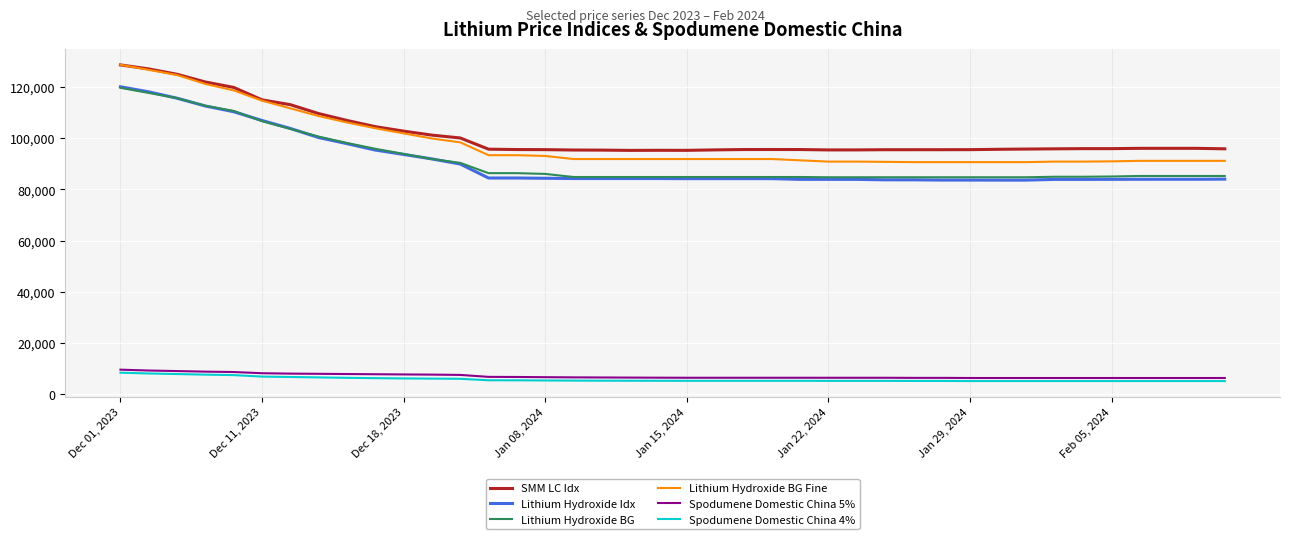

What is the sum of all Spodumene Domestic China 4% values?

235080